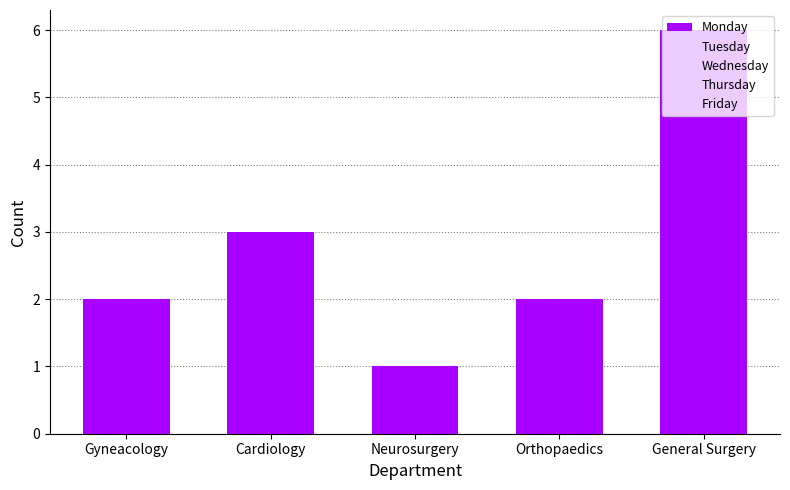

Count the number of categories in the chart.

5